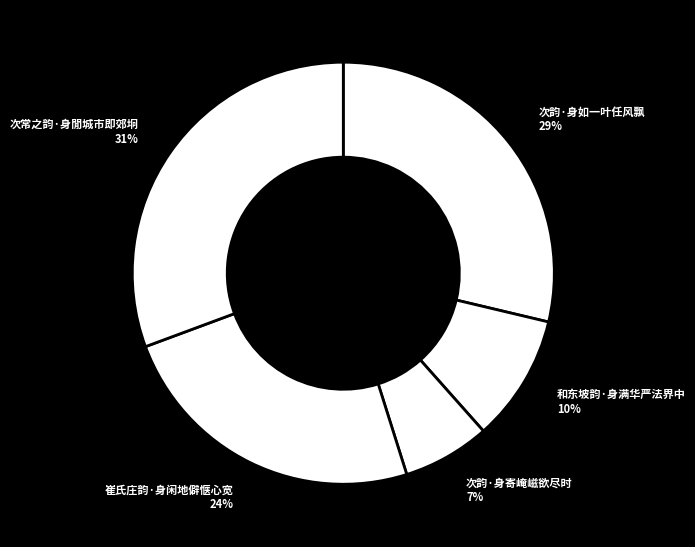

How many slices are in this pie chart?

5